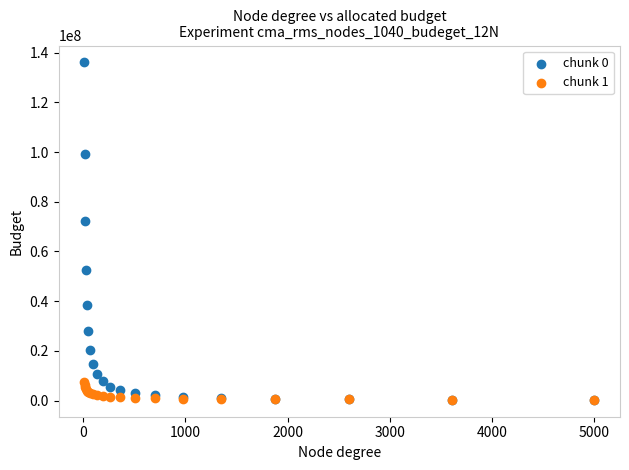

Across all series, what Y value is closest to 68179239?

72287600